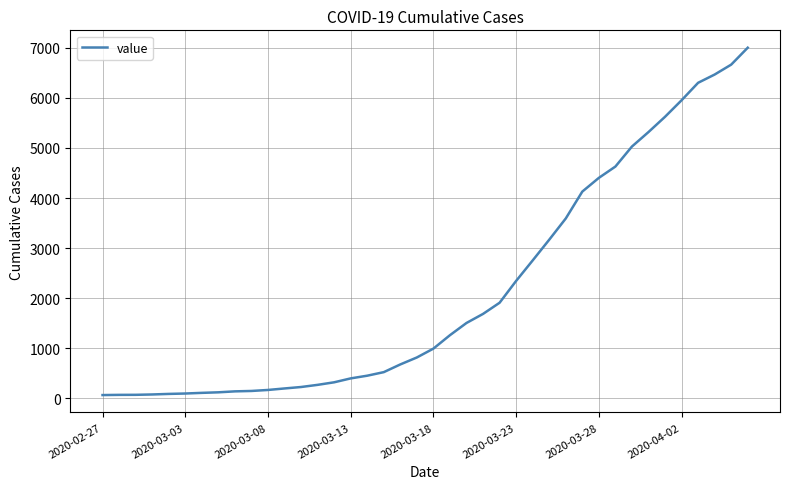

What is the difference between the maximum and minimum values?

6938